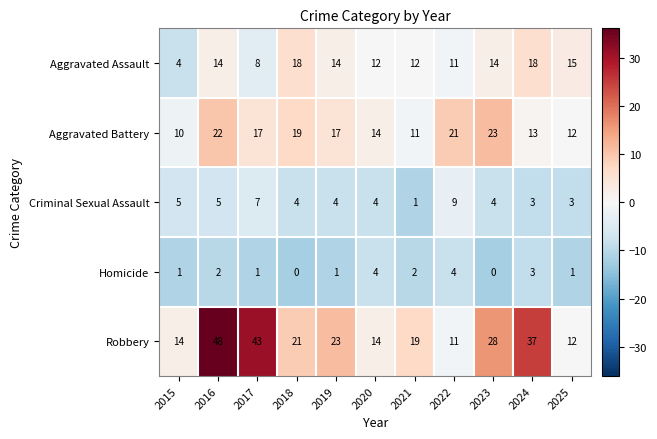

At which label is Aggravated Assault closest to 11?

2022